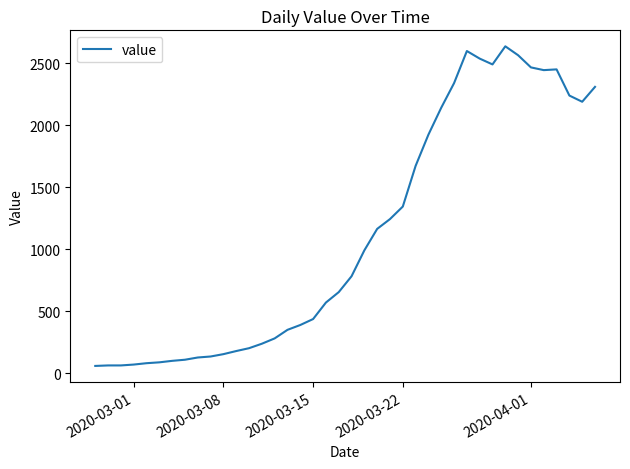

What is the smallest value displayed?

61